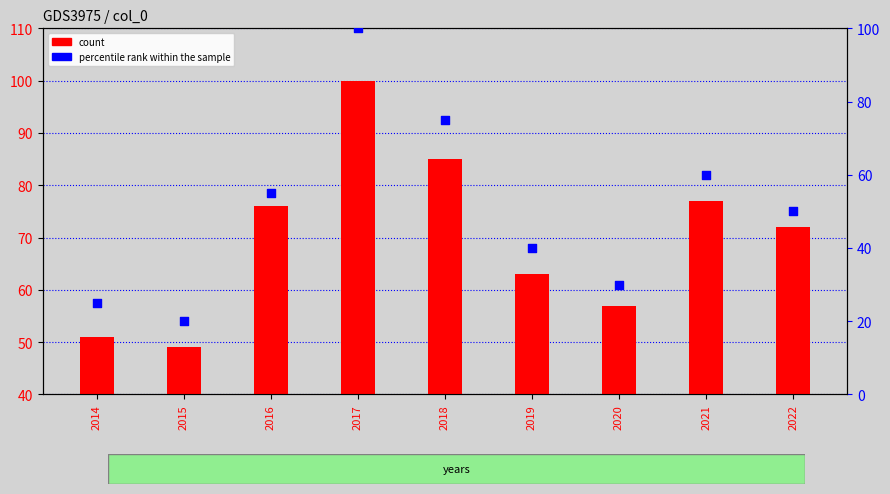

At which category is the sum across all series the highest?

2017